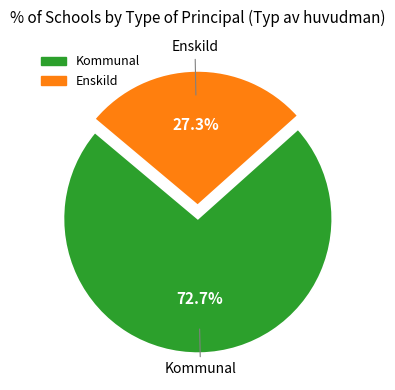

To the nearest percent, what is the combined percentage of Enskild and Kommunal?

100%